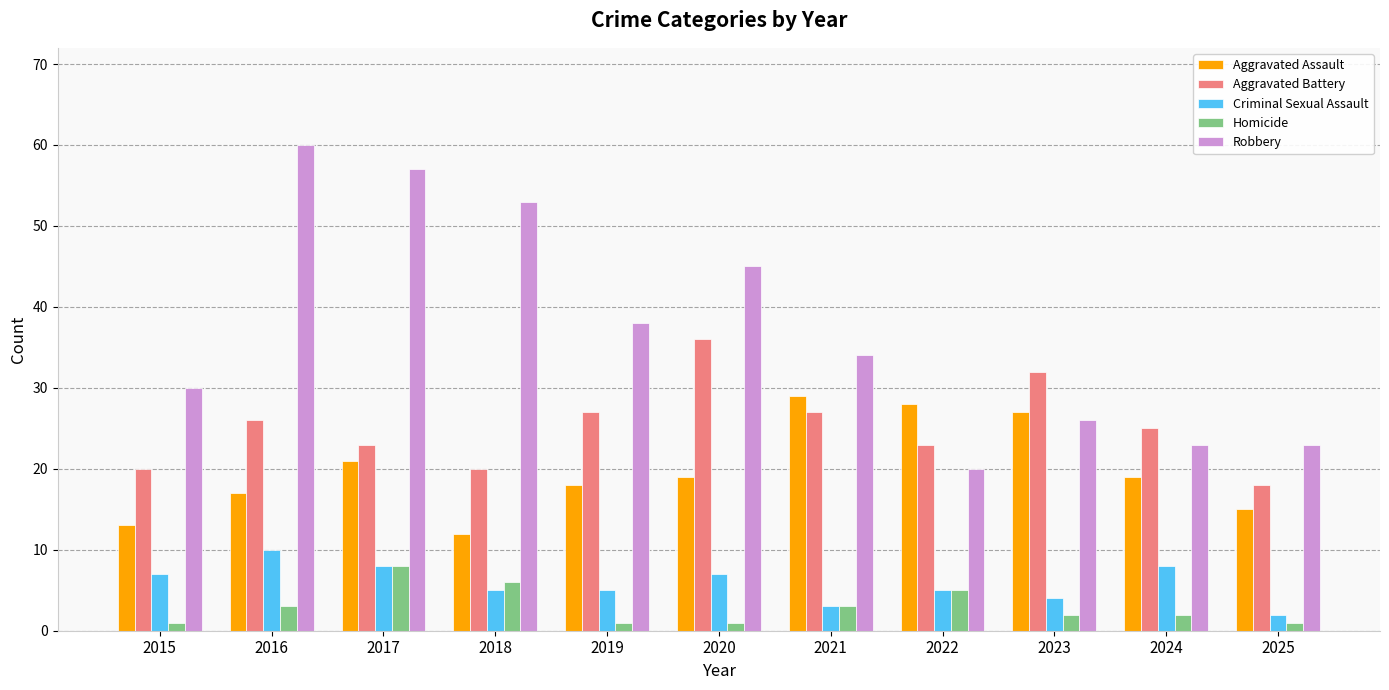

Are the bars horizontal?

No